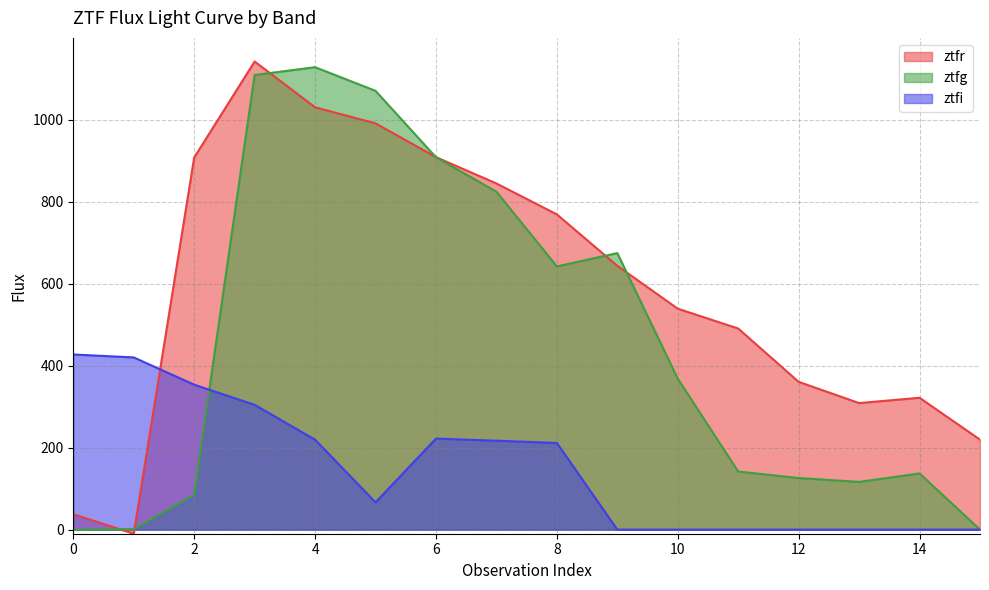

What is the difference between the ztfr values at 12 and 7?

484.0